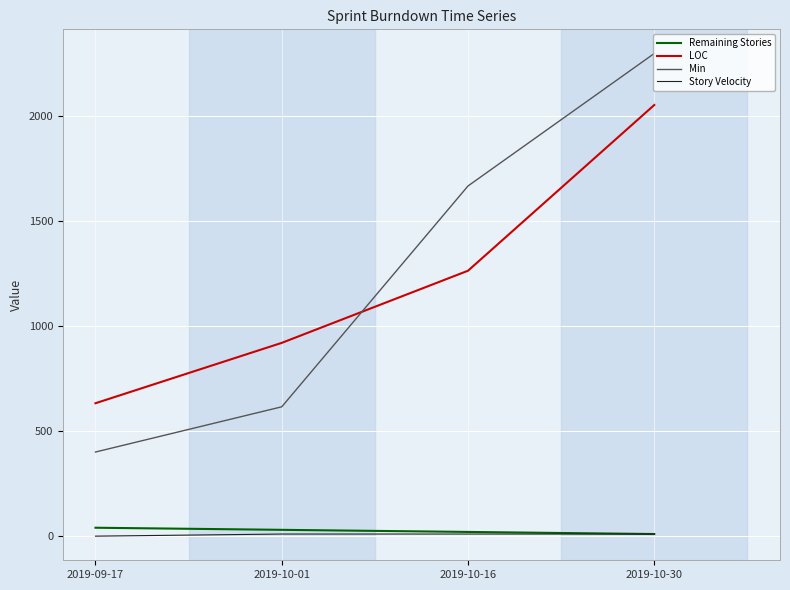

Is the value of LOC at 2019-10-16 greater than the value of Remaining Stories at 2019-10-01?

Yes